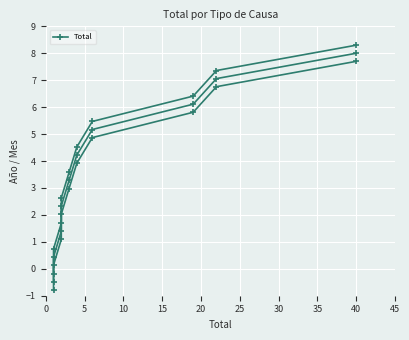

The value at 25 is 2.2. True or false?

False